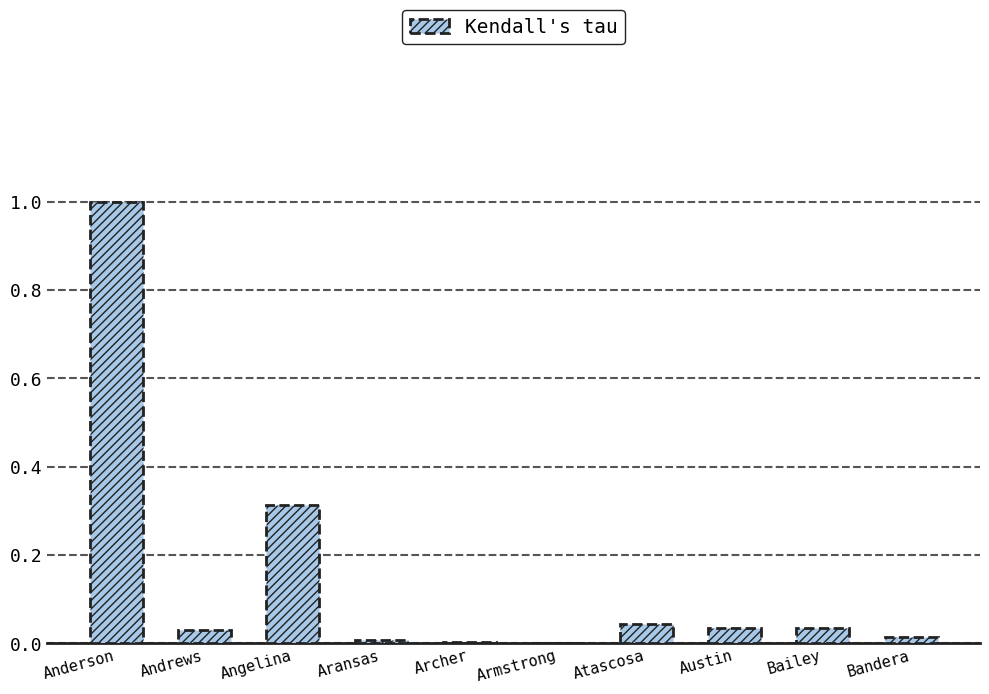

What is the greatest value displayed?

1.0